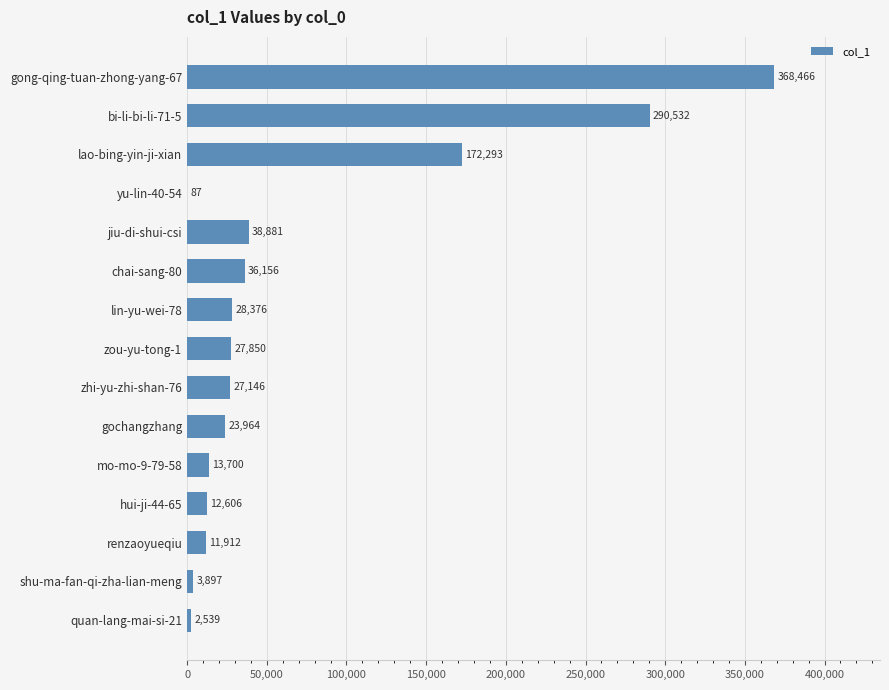

What is the maximum value shown in the chart?

368466